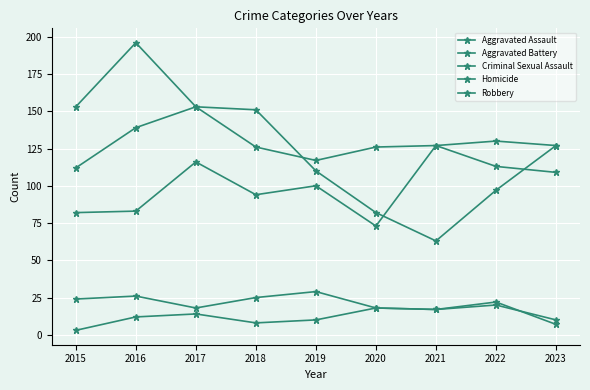

Reading right to left, extract all data points from this chart.

Aggravated Assault: 2023=127	2022=130	2021=127	2020=73	2019=100	2018=94	2017=116	2016=83	2015=82
Aggravated Battery: 2023=109	2022=113	2021=127	2020=126	2019=117	2018=126	2017=153	2016=139	2015=112
Criminal Sexual Assault: 2023=10	2022=20	2021=17	2020=18	2019=29	2018=25	2017=18	2016=26	2015=24
Homicide: 2023=7	2022=22	2021=17	2020=18	2019=10	2018=8	2017=14	2016=12	2015=3
Robbery: 2023=127	2022=97	2021=63	2020=82	2019=110	2018=151	2017=153	2016=196	2015=153